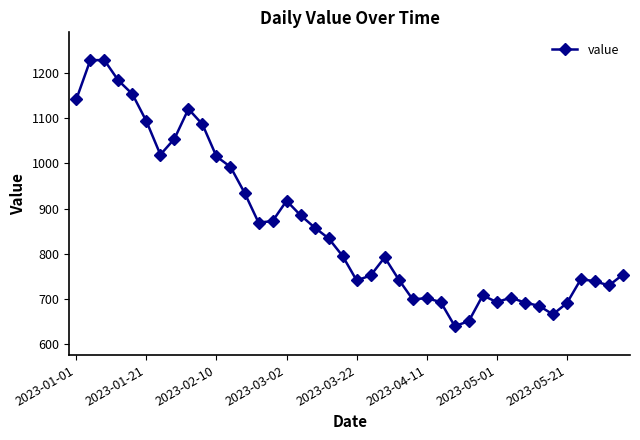

What is the value of the 3rd point from the left?

1228